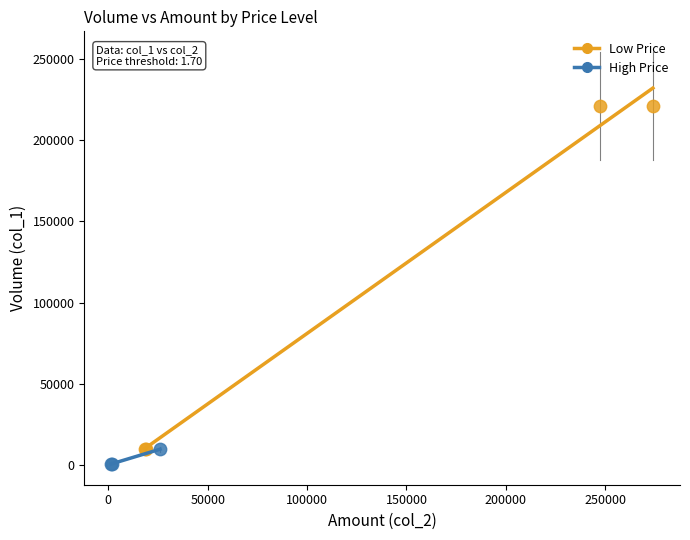

Which series reaches the maximum Y coordinate?

Low Price